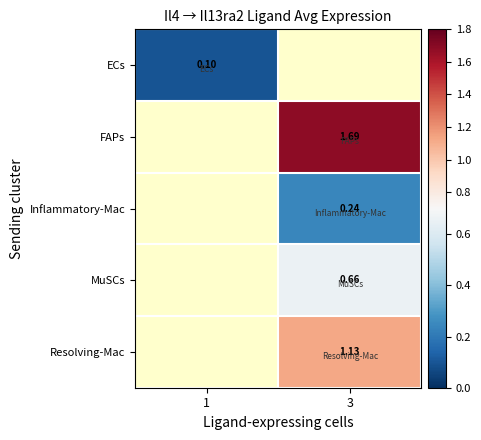

Which has a higher value, 3 or 1?

1